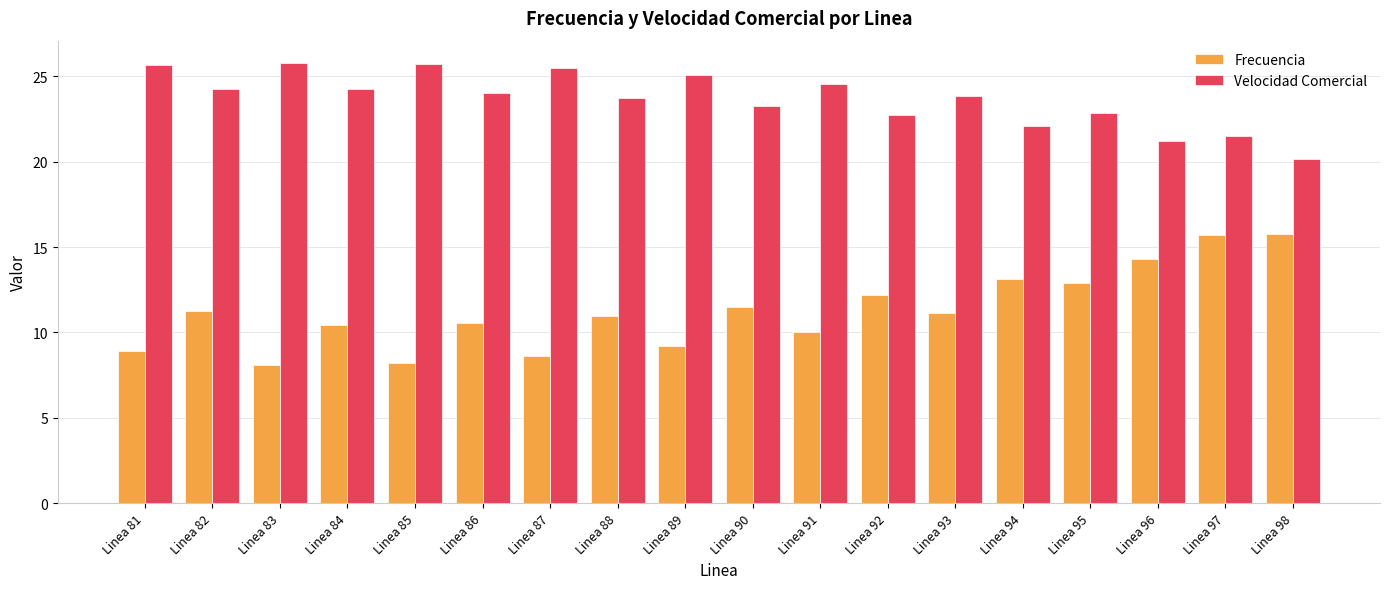

Read the Velocidad Comercial value at Linea 83.

25.8